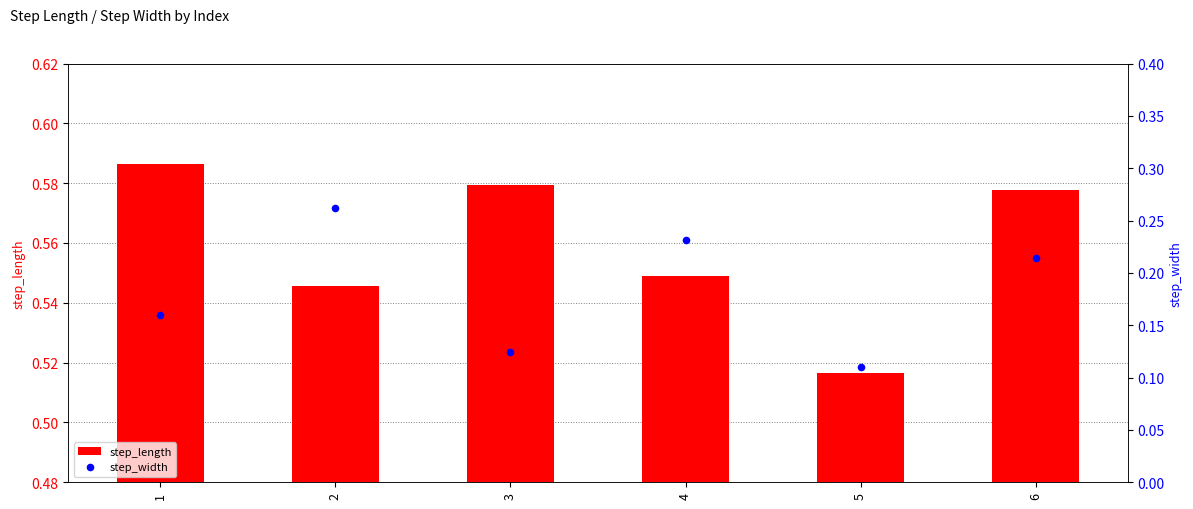

Which series contains the lowest Y value?

step_width